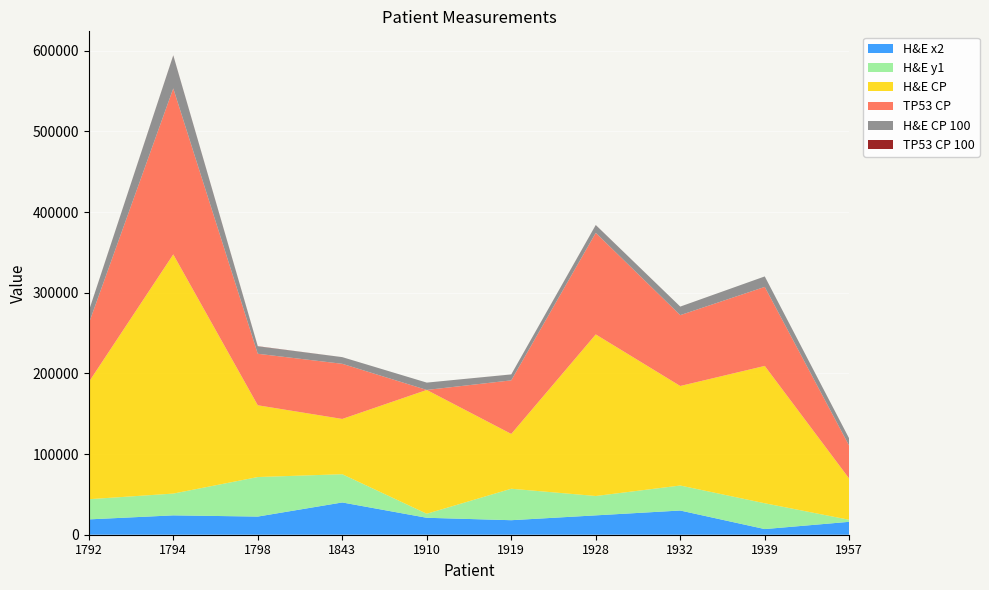

Reading left to right, list all the values displayed in this chart.

H&E x2: 19000	23999	22500	40000	21000	18000	24000	30000	7000	16000
H&E y1: 25000	27000	49000	35000	5000	39000	24000	31000	32000	2500
H&E CP: 145178	296489	88961	68507	153464	67952	200291	123367	170245	50997
TP53 CP: 72642	205734	63841	68356	0	66392	125901	87823	97939	40631
H&E CP 100: 15239	40897	9181	8253	9092	7339	9643	10567	12982	8998
TP53 CP 100: 99	138	200	13	0	27	63	18	7	9